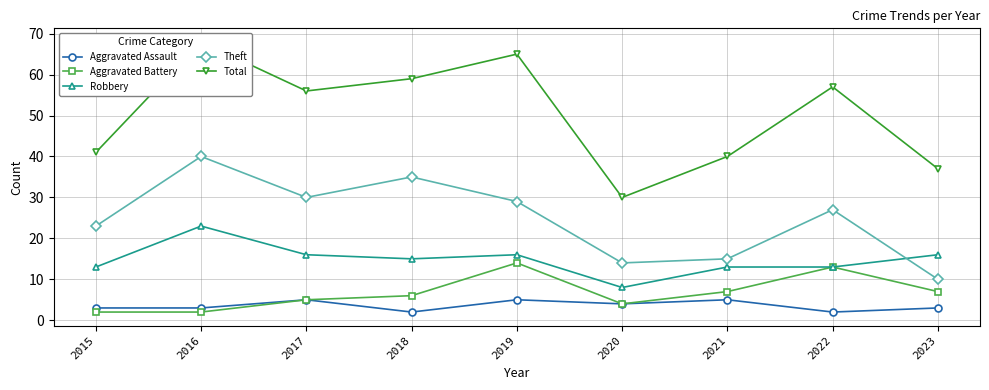

Which series has the largest total across all categories?

Total